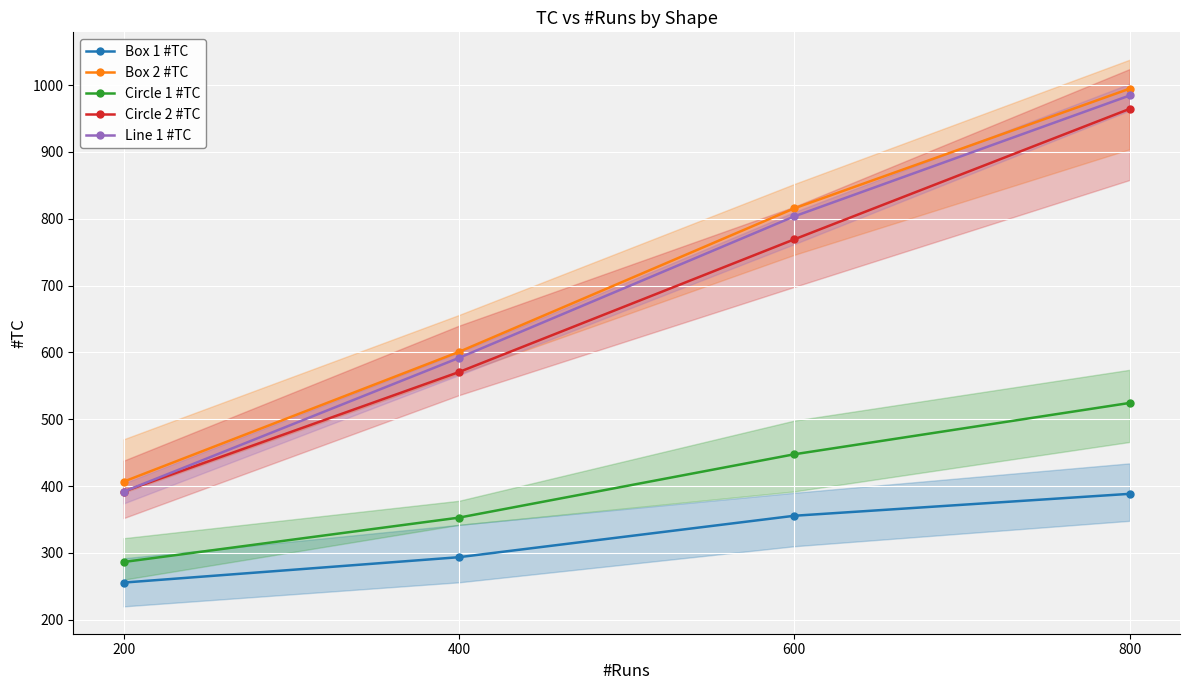

True or false: Circle 2 #TC and Box 1 #TC intersect in this chart.

False